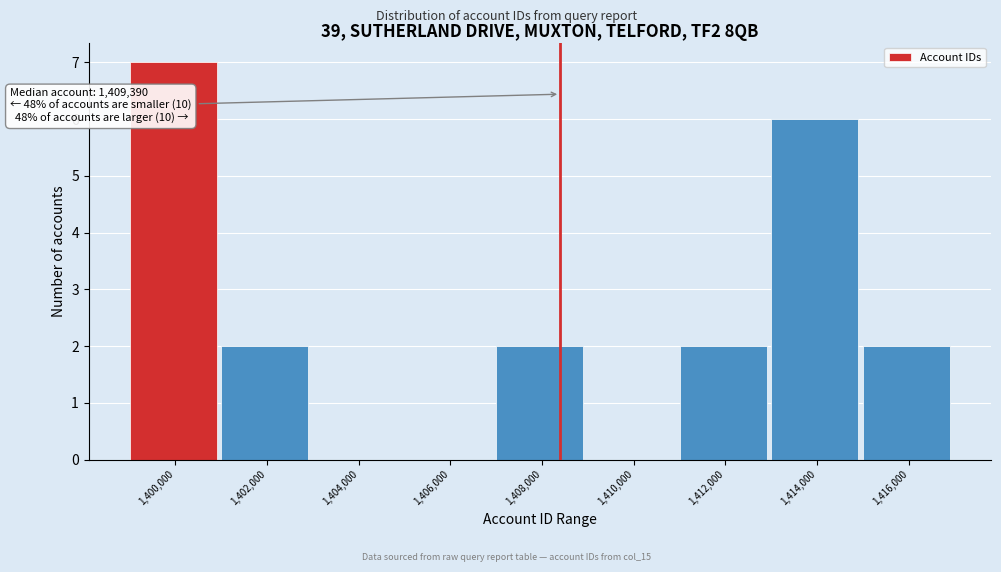

Reading right to left, transcribe all the data shown in this chart.

1,416,000=2	1,414,000=6	1,412,000=2	1,410,000=0	1,408,000=2	1,406,000=0	1,404,000=0	1,402,000=2	1,400,000=7